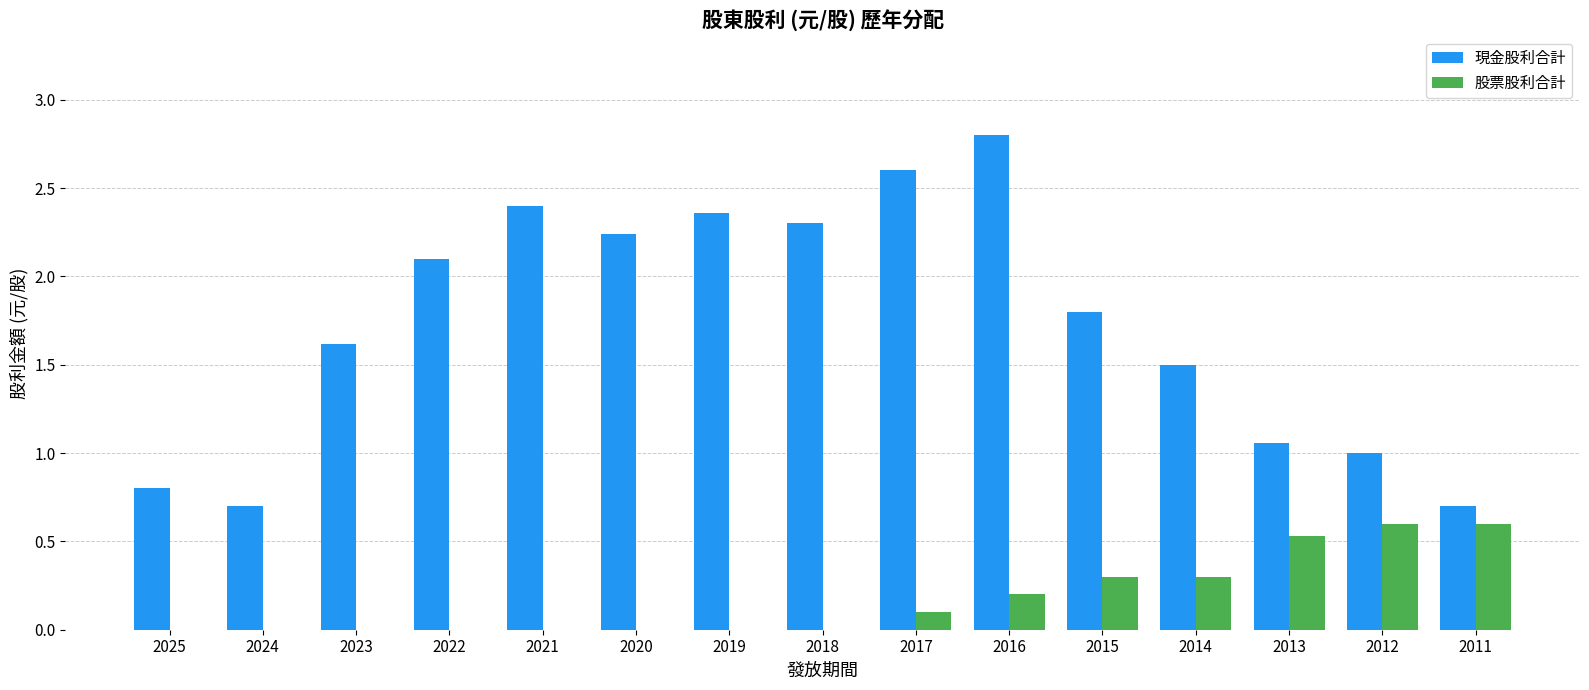

At which category is the sum across all series the highest?

2016